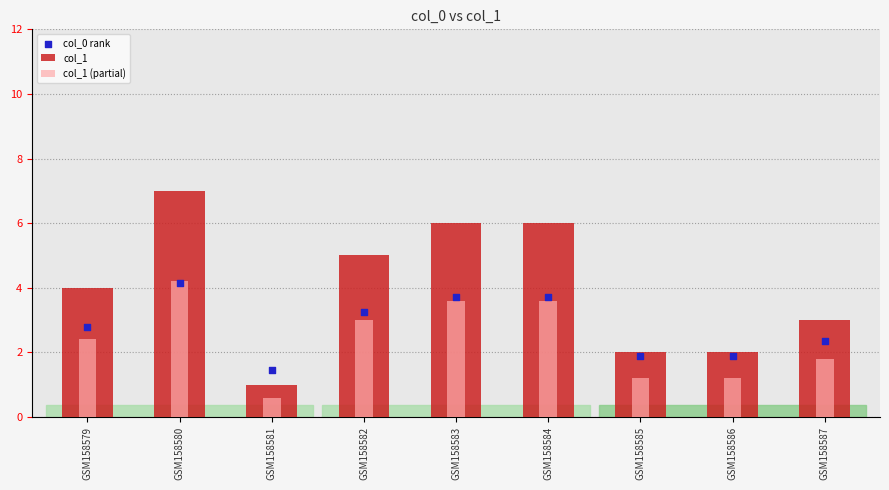

What are all the series names shown in the legend?

col_1, col_1 (partial), col_0 rank